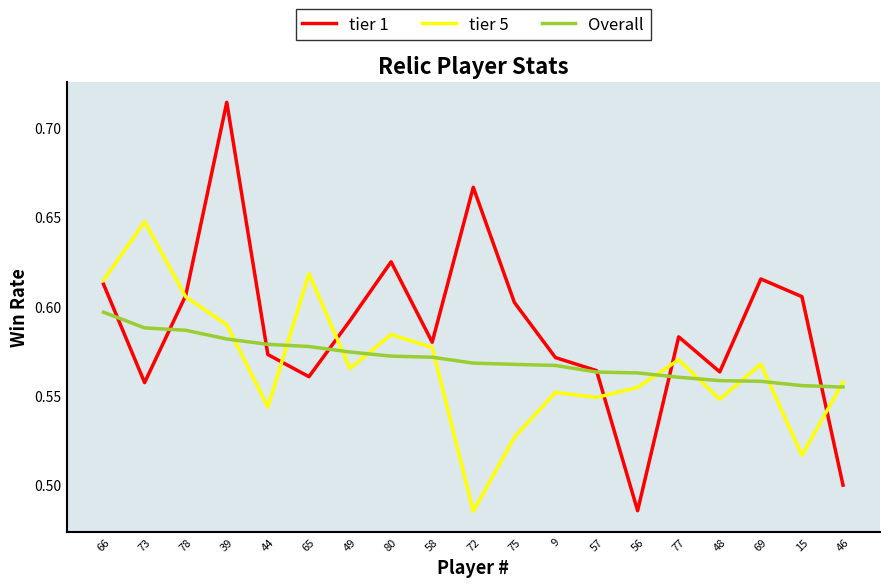

What is the spread (max minus min) of values at 69?

0.1